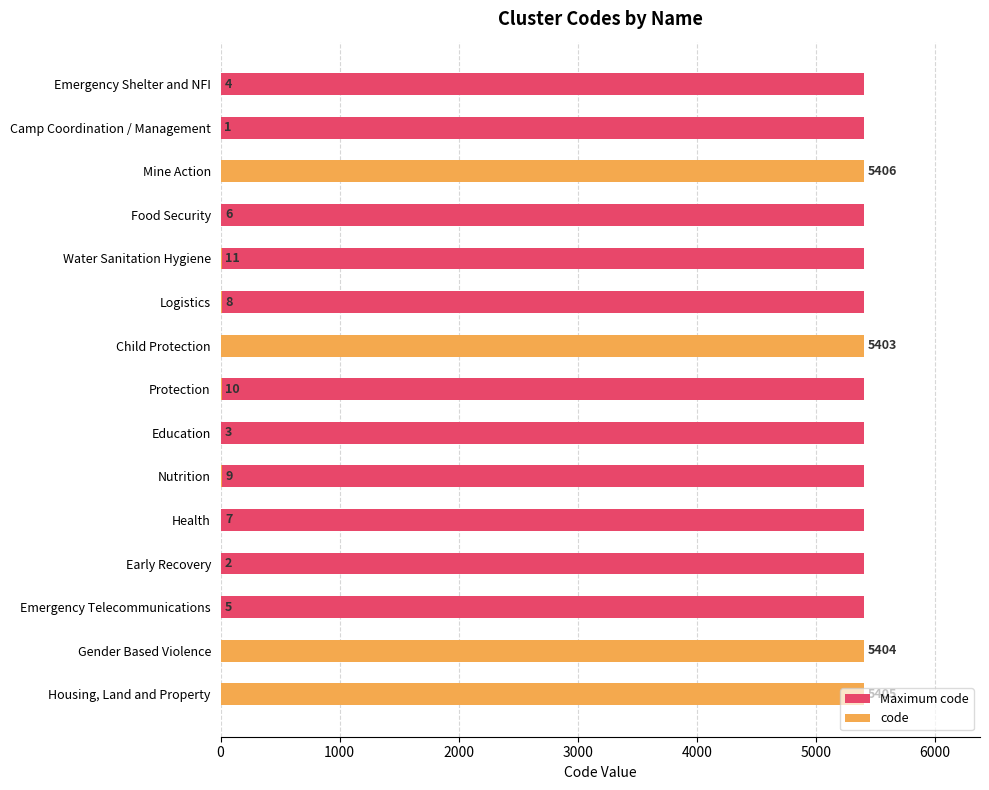

The value of Maximum code at 8 is 0.9. True or false?

False